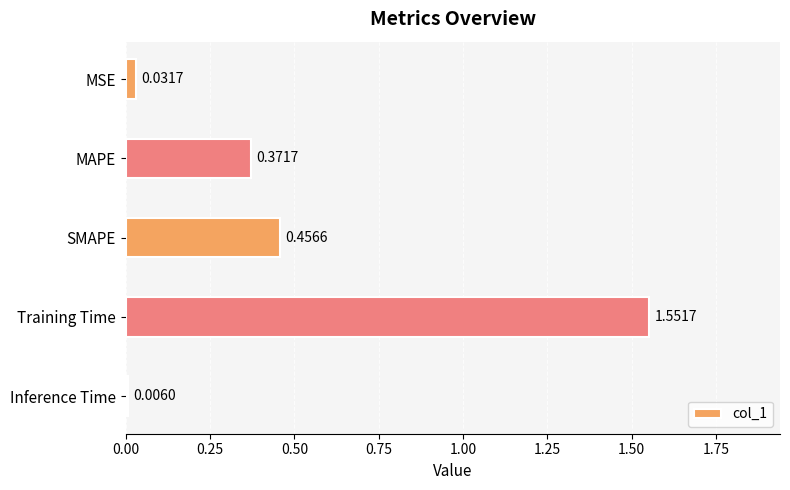

Which label corresponds to the smallest value in the chart?

Inference Time